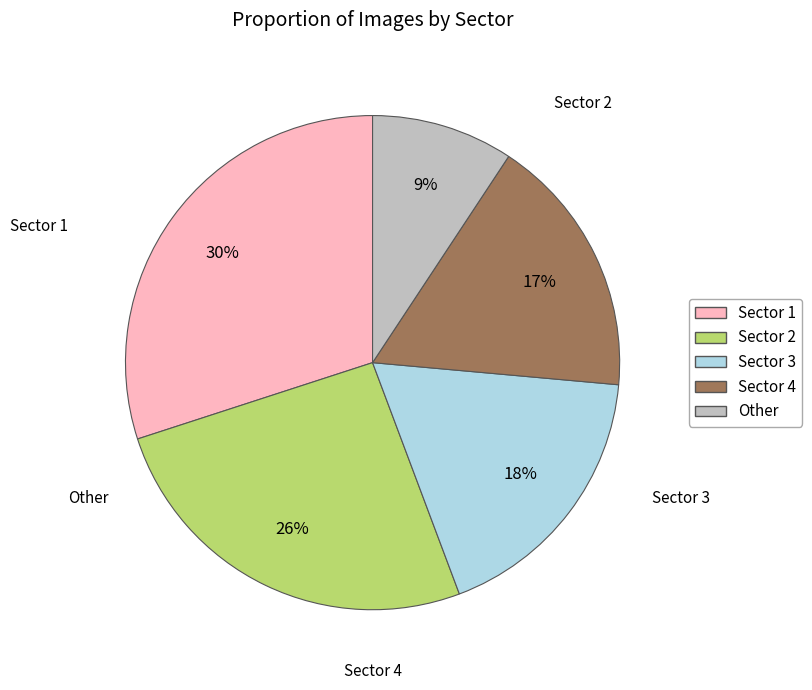

The Other slice represents 9% of the pie. True or false?

True